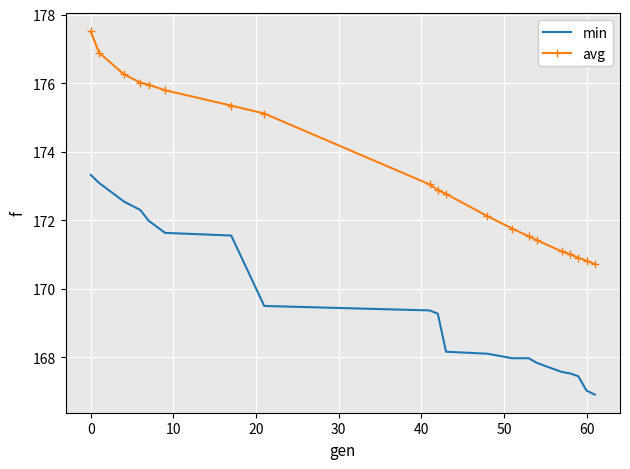

Which series has the largest total across all categories?

avg